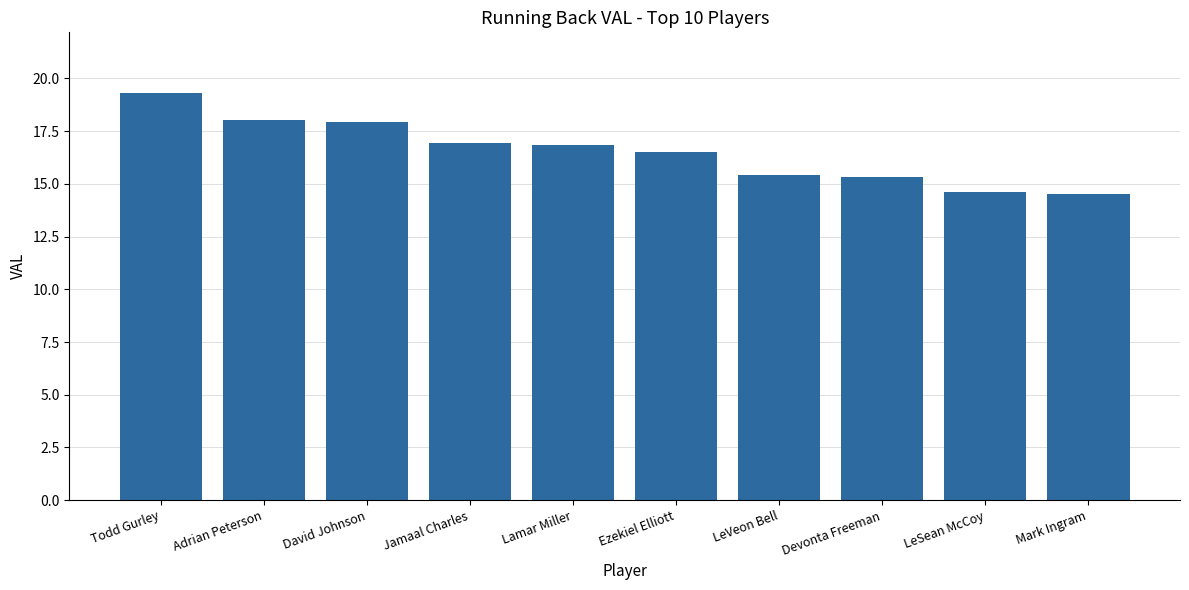

Read the value at Mark Ingram.

14.5